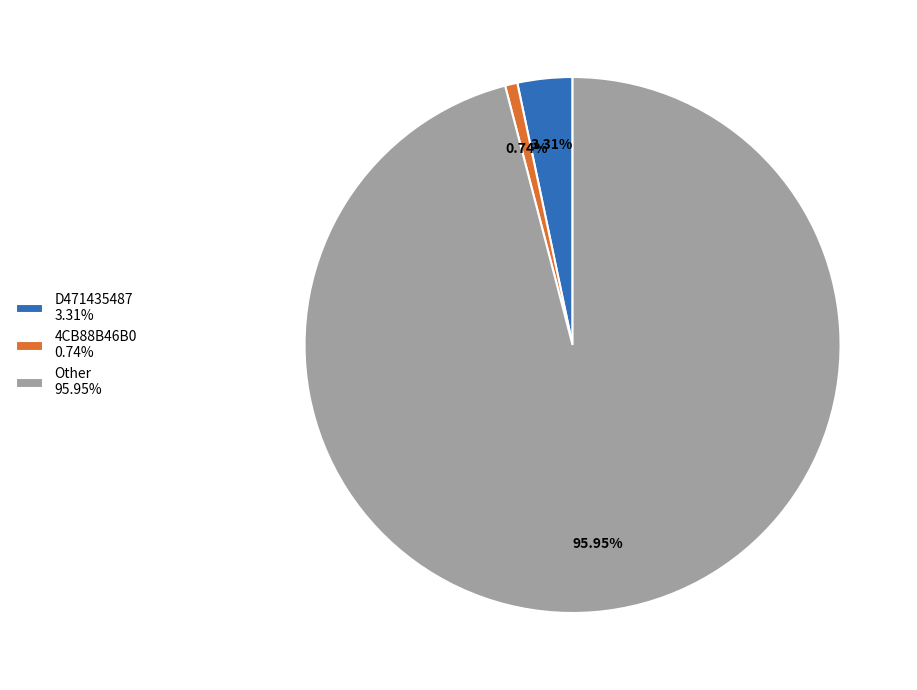

Do 4CB88B46B0 0.74% and D471435487 3.31% together represent more than half of the pie?

No